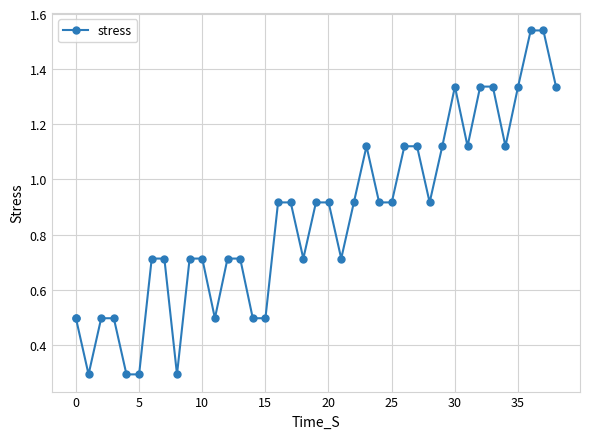

True or false: there are more than 1 points higher than both neighbors.

True